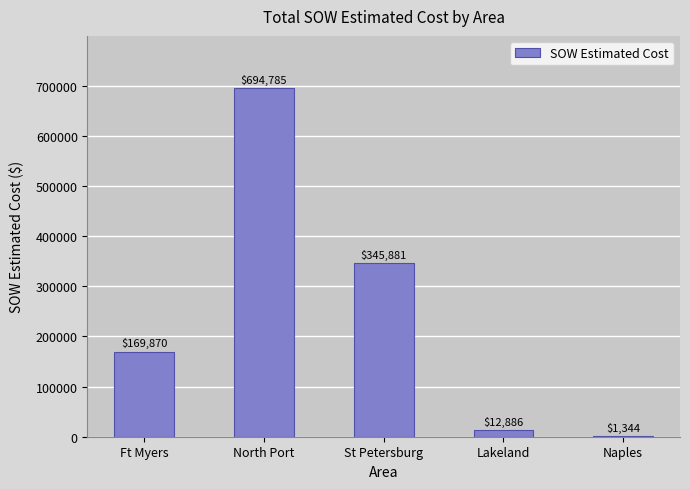

Where is the data nearest to the value 348064?

St Petersburg